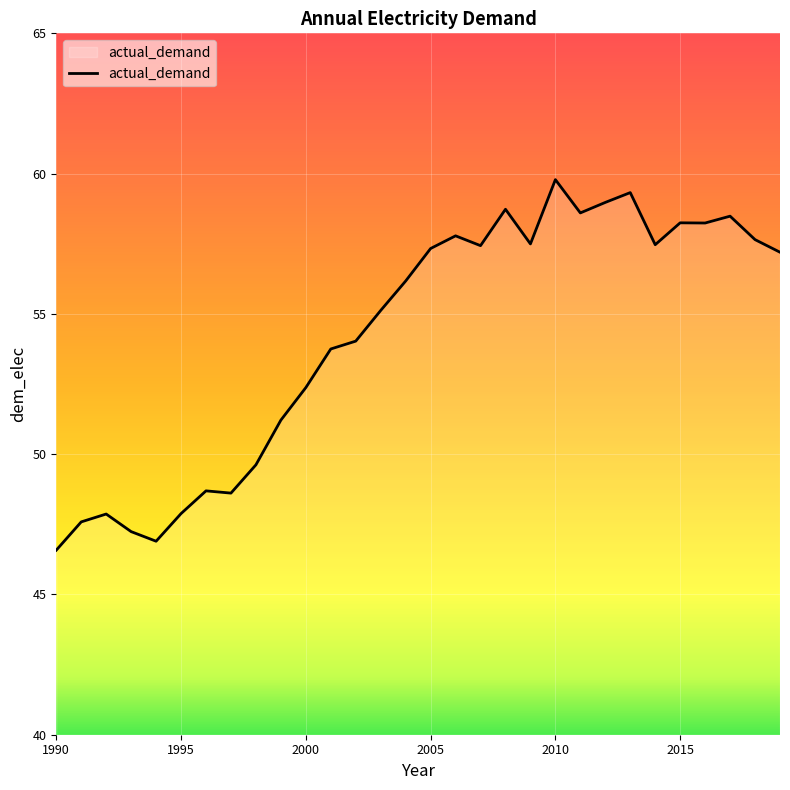

What is the maximum value shown in the chart?

59.8